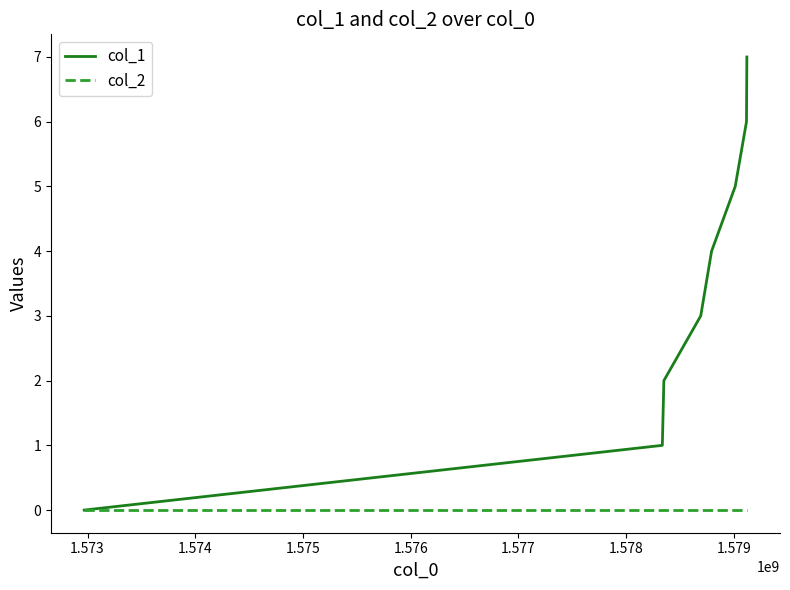

Which series has the largest total across all categories?

col_1